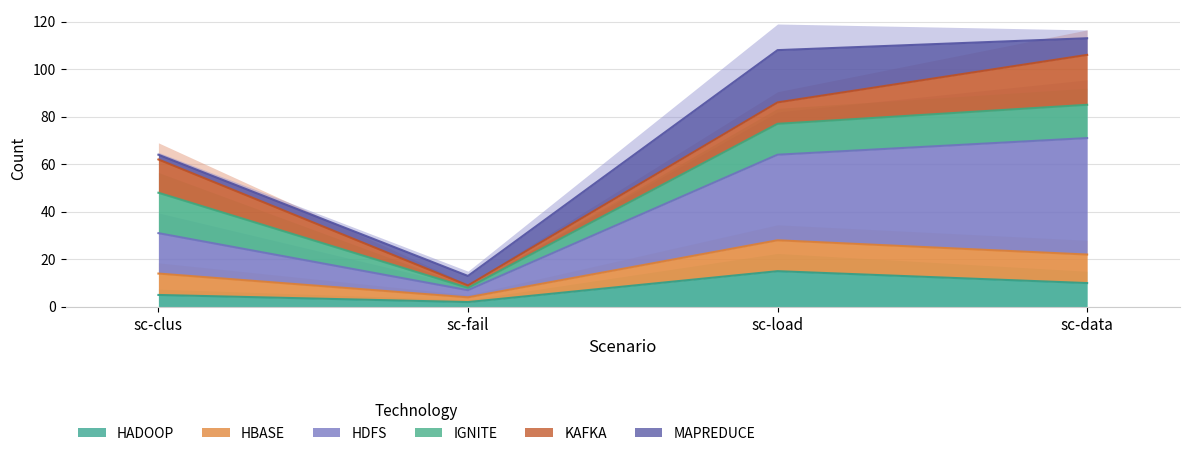

Between sc-clus and sc-fail, which is larger?

sc-clus